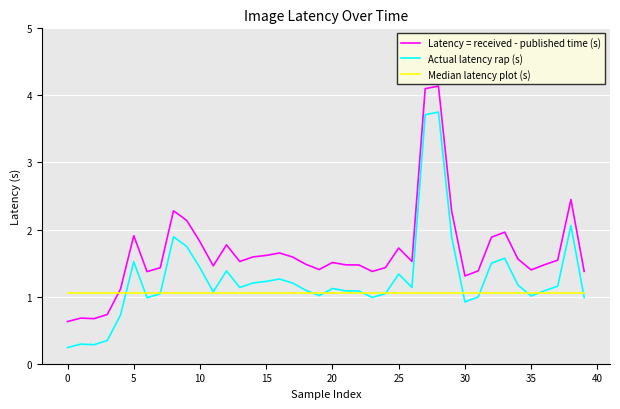

In Actual latency rap (s), how many points are lower than both neighbors (excluding endpoints)?

9